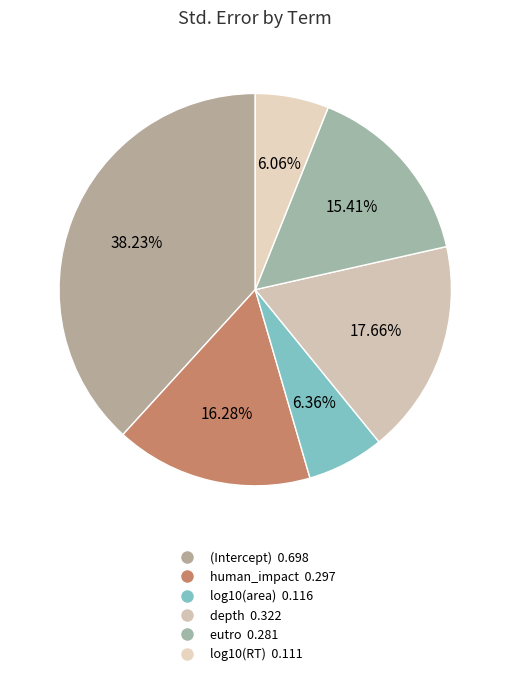

Is it true that depth is 18% of the pie?

True